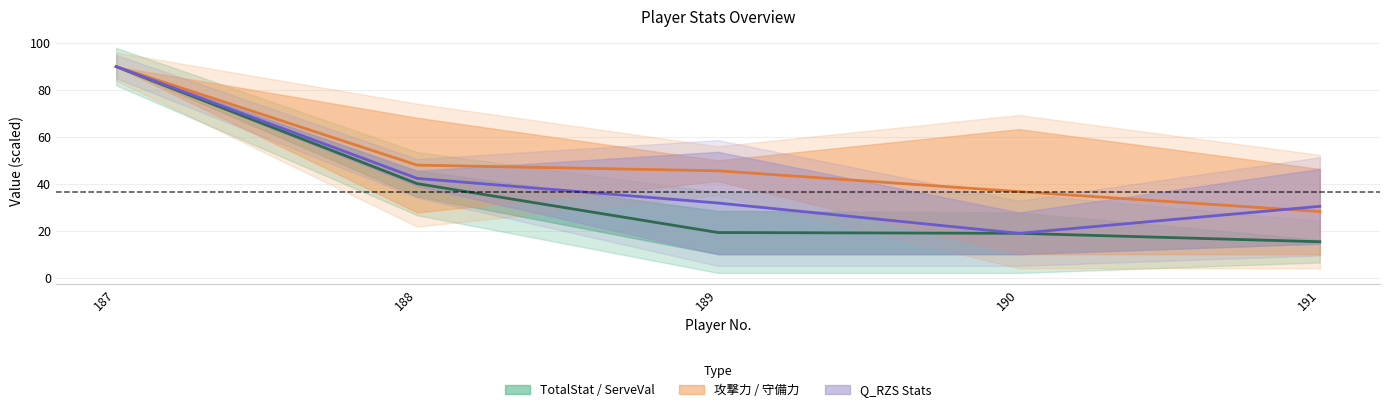

True or false: ServeVal has more than 2 points higher than both neighbors.

False